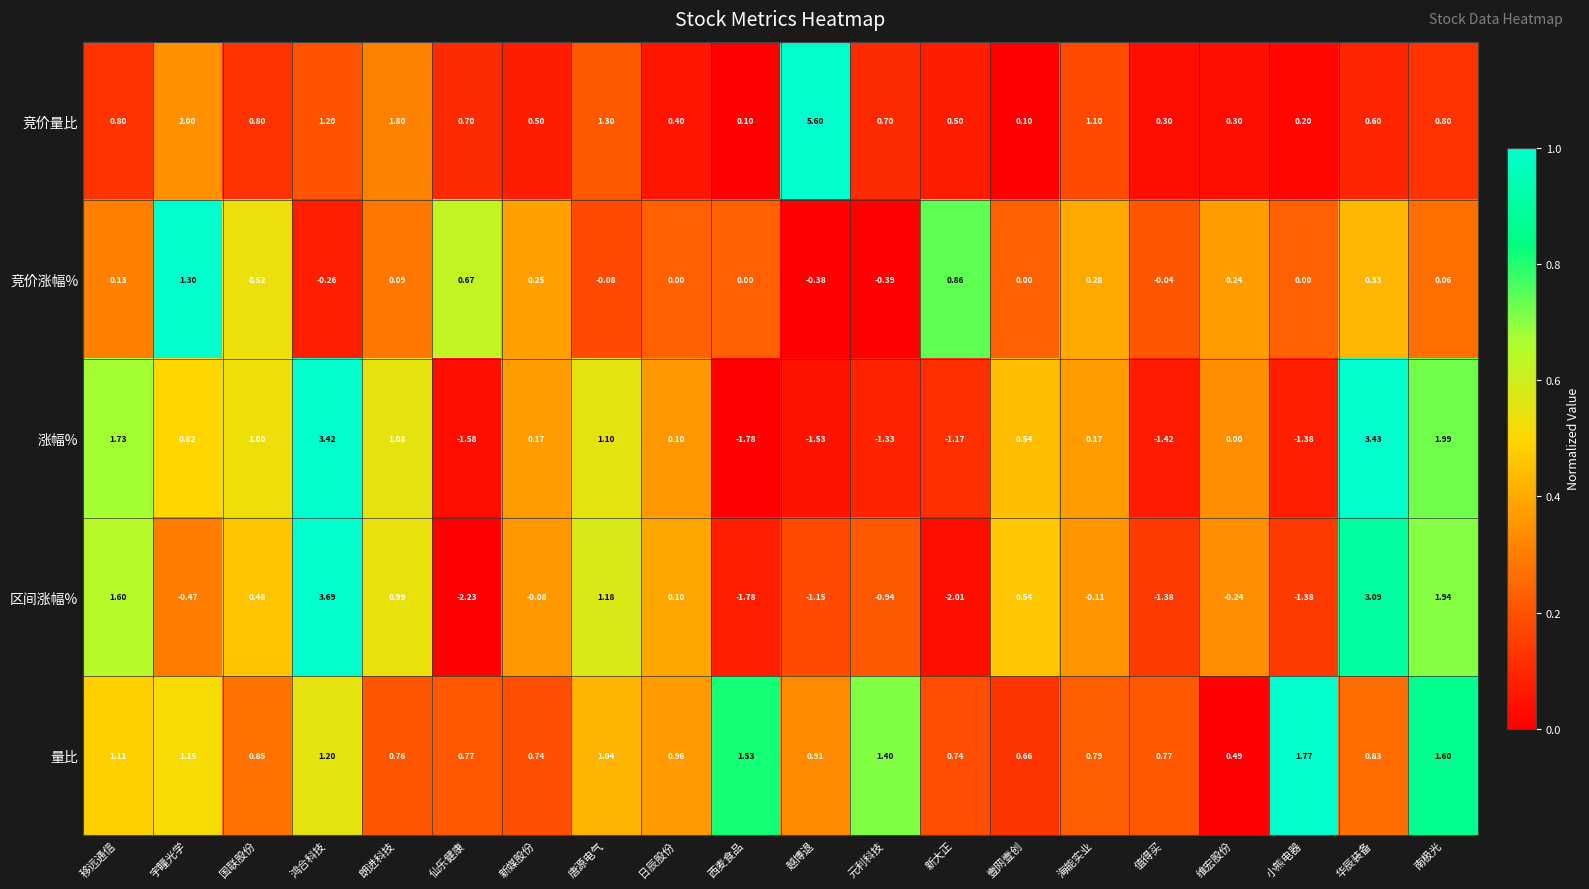

At which label does 竞价量比 reach its peak?

越博退